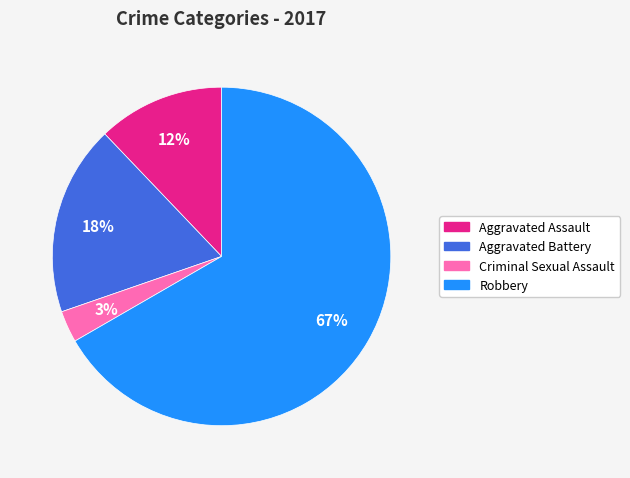

Does Criminal Sexual Assault account for over 50% of the chart?

No